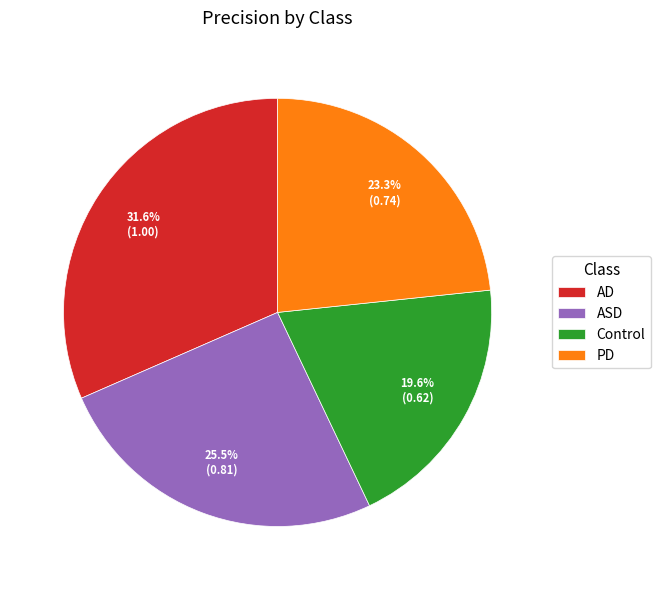

Which has a higher value, Control or PD?

PD